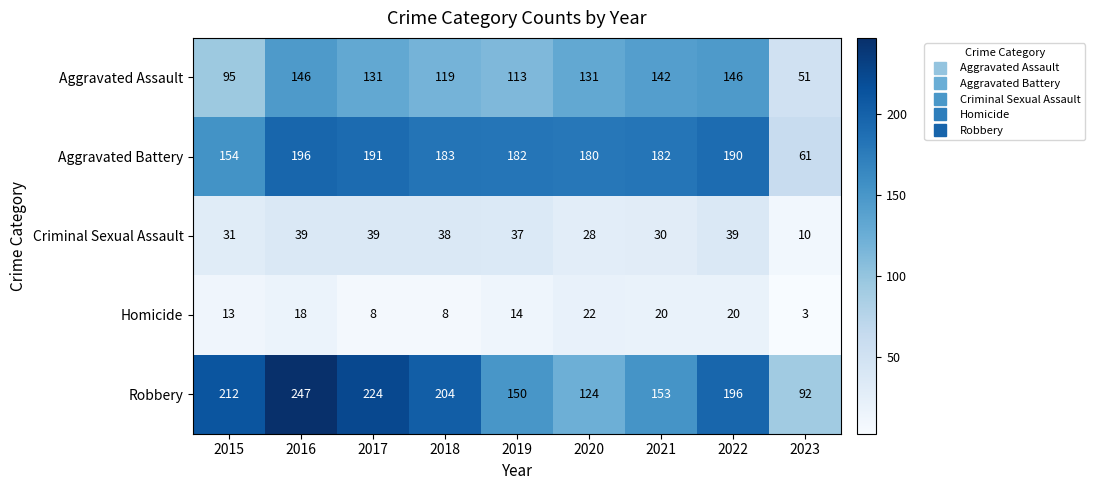

Which series changed the most between 2015 and 2022?

Aggravated Assault